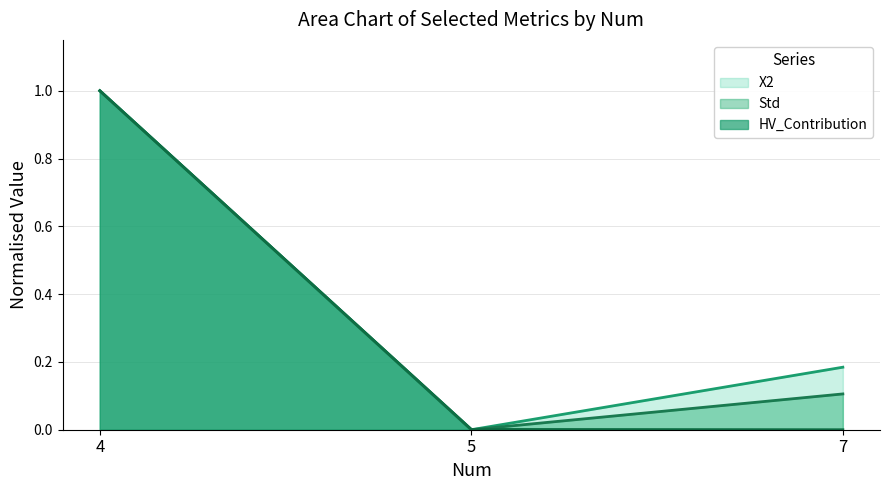

At how many categories does at least one series exceed 0?

3